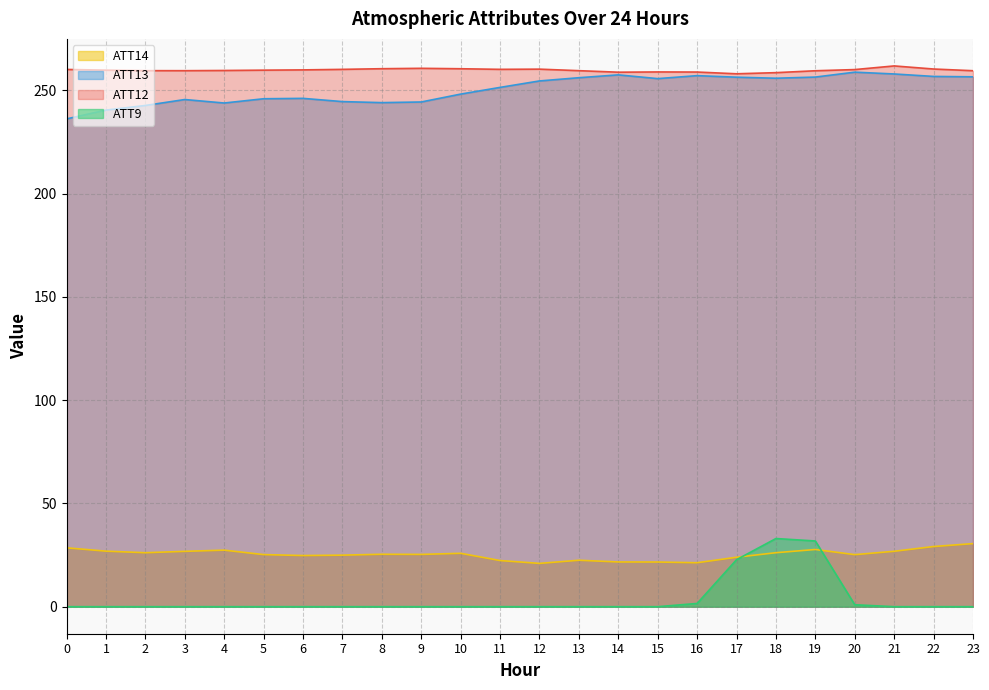

Between 11 and 18, which series saw the biggest shift?

ATT9